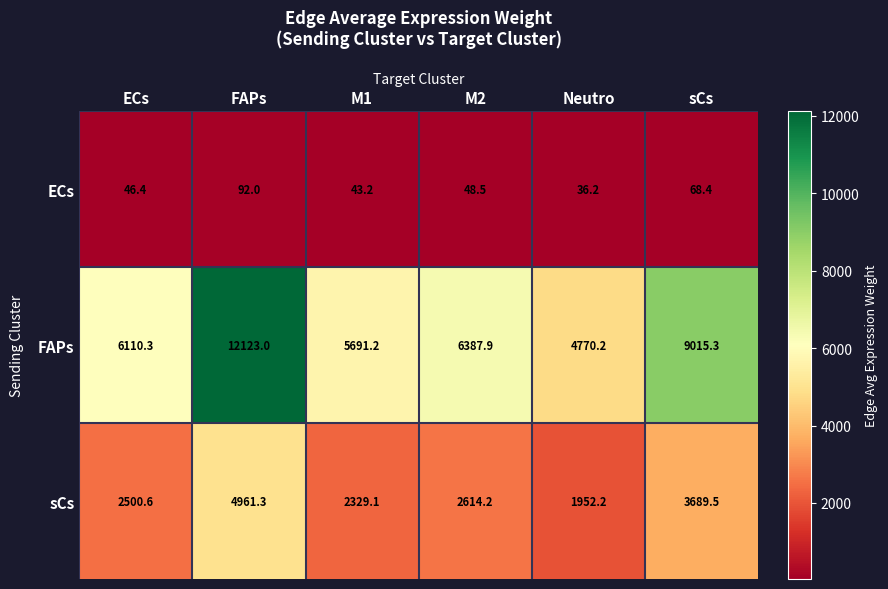

What is the minimum value shown in the chart?

36.2